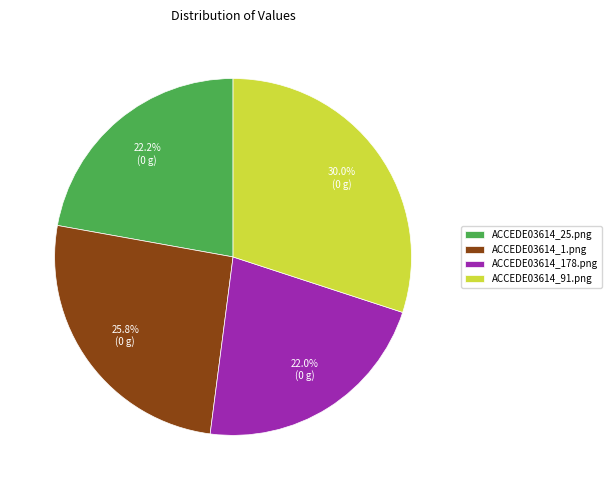

Which category has the biggest portion of the pie?

ACCEDE03614_91.png